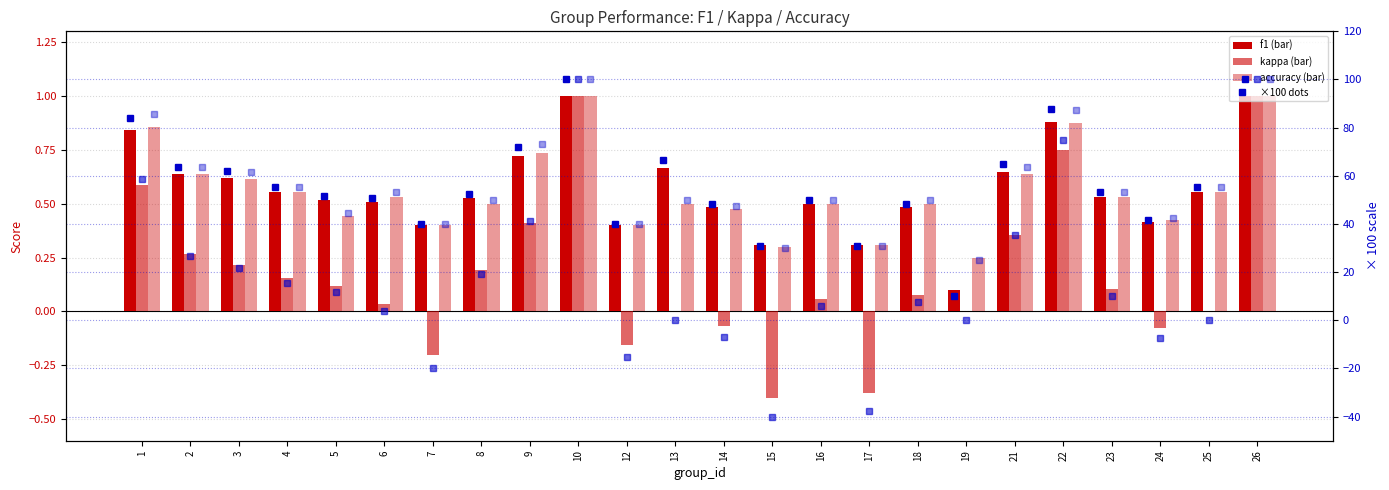

Count the number of categories in the chart.

24